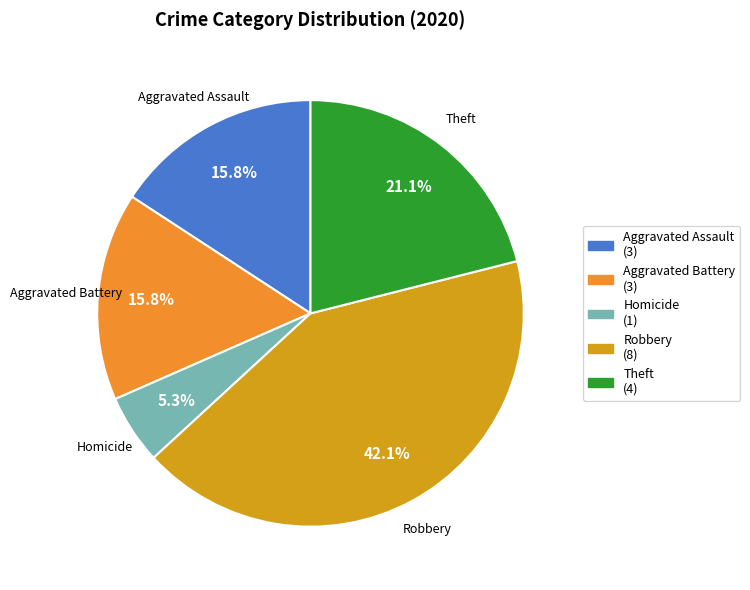

Is there a majority slice in this chart?

No